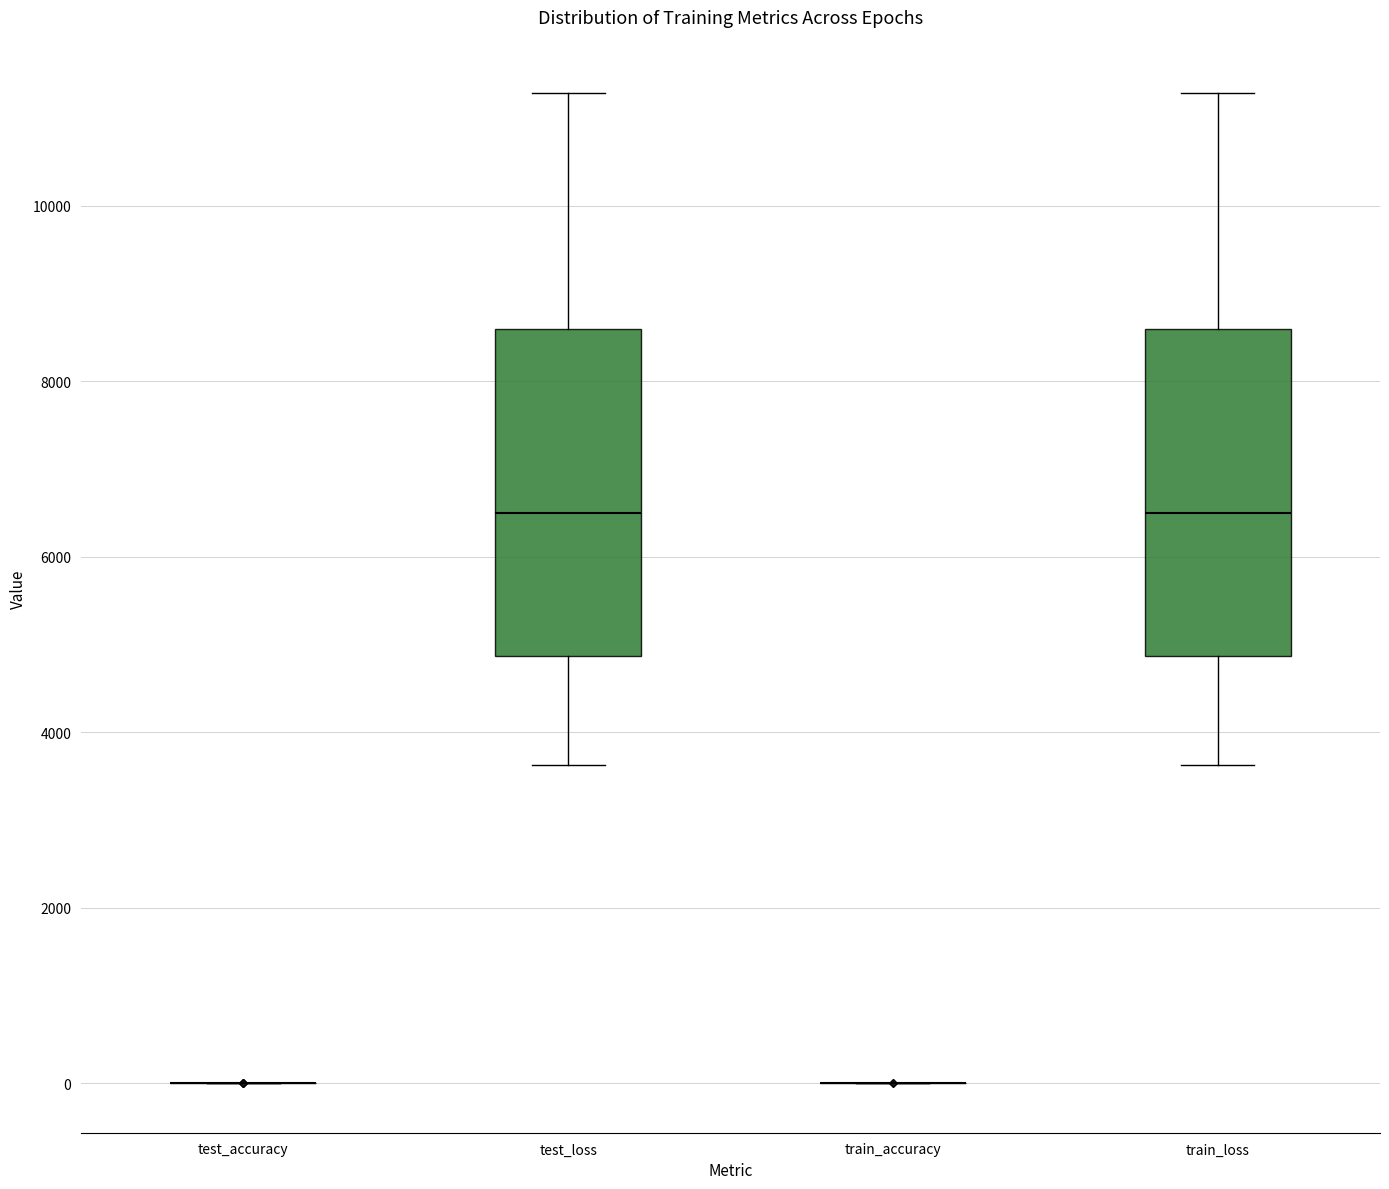

Reading left to right, read every box against the y-axis: the position of its median line, the range the box covers, and the ends of its whiskers. The values are not printed on the chart, so give them approximately, as read against the axis.

test_accuracy: box collapsed to a line at 0, whiskers 0 to 0
test_loss: median 6400, box 4800 to 8600, whiskers 3600 to 11200
train_accuracy: box collapsed to a line at 0, whiskers 0 to 0
train_loss: median 6400, box 4800 to 8600, whiskers 3600 to 11200